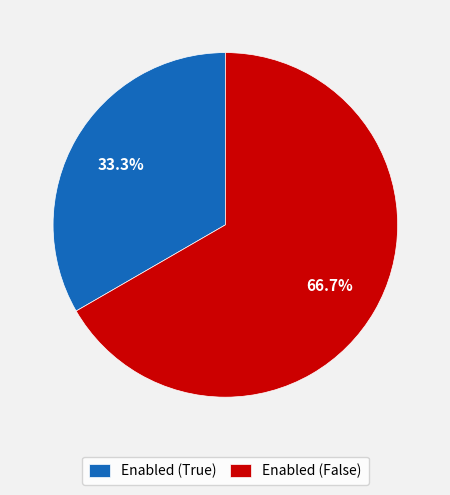

Which slice is the smallest?

Enabled (True)